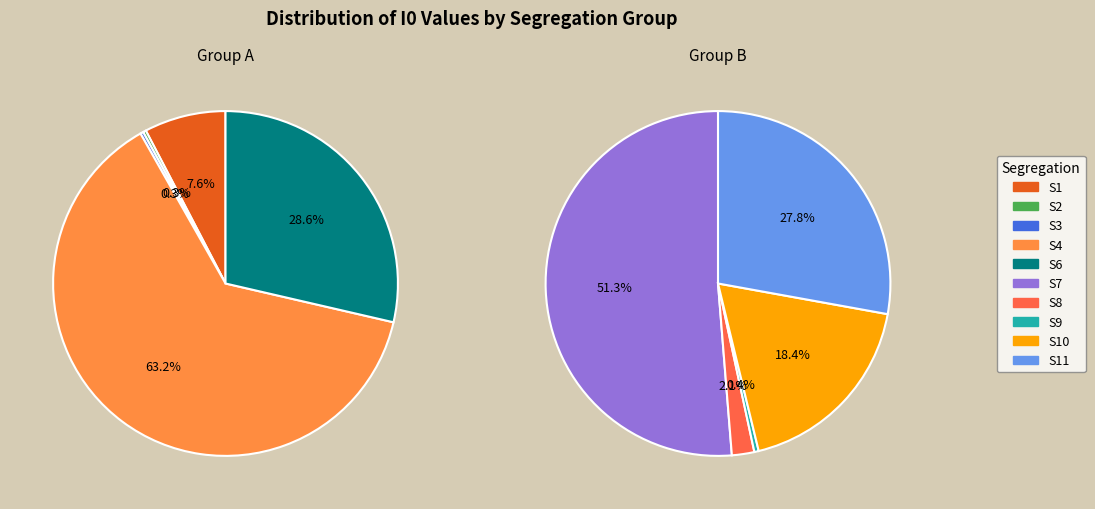

Between S7 and S11, which is larger?

S7